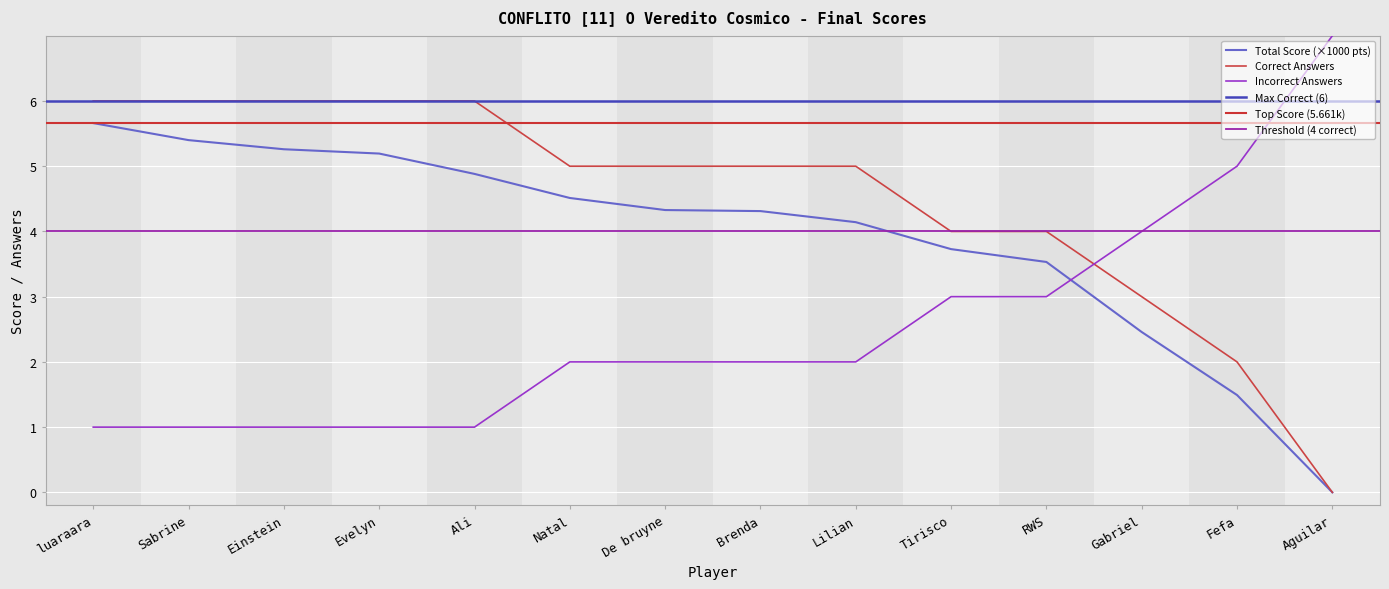

Between Sabrine and Evelyn, which is larger?

Sabrine